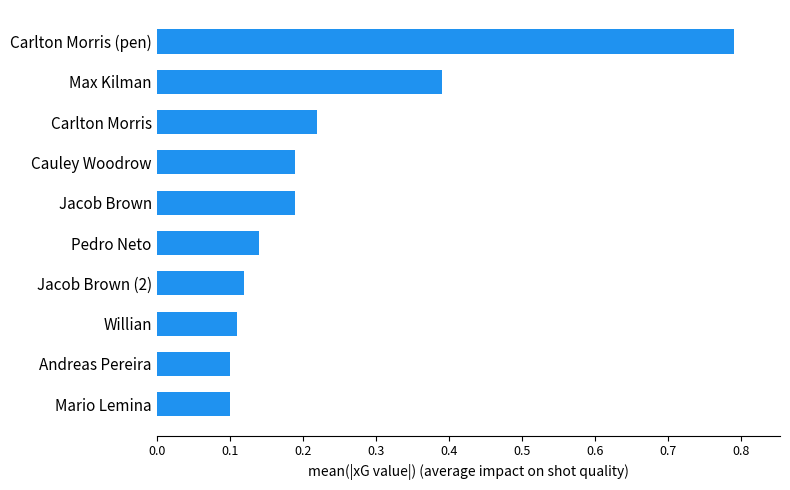

Count the values in the range 0 to 1.

10